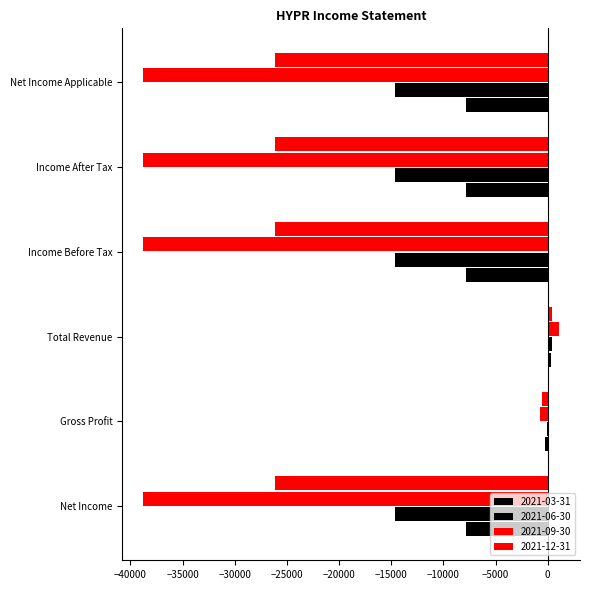

Which series has the largest total across all categories?

2021-03-31